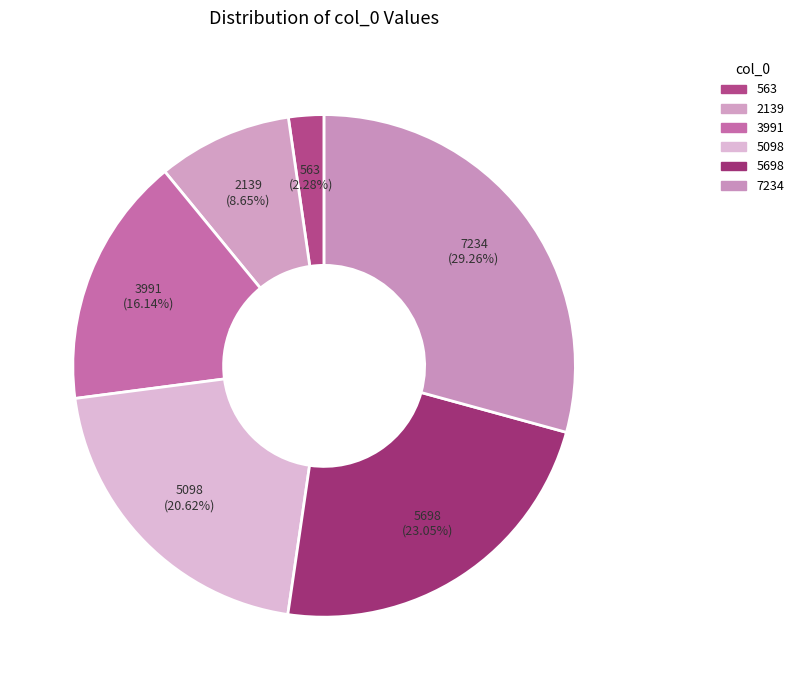

To the nearest percent, what is the difference between the 3991 and 5698 slice percentages?

7%